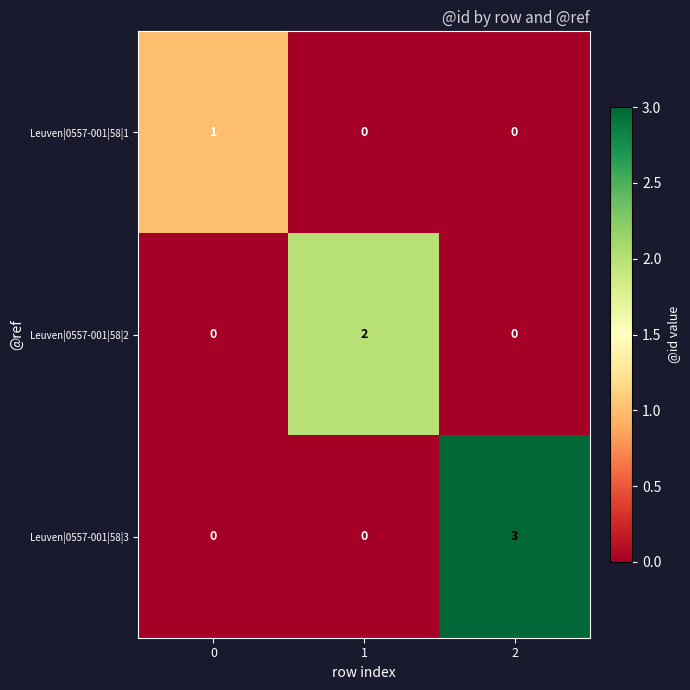

Is it true that Leuven|0557-001|58|1 equals 0 at 0?

False